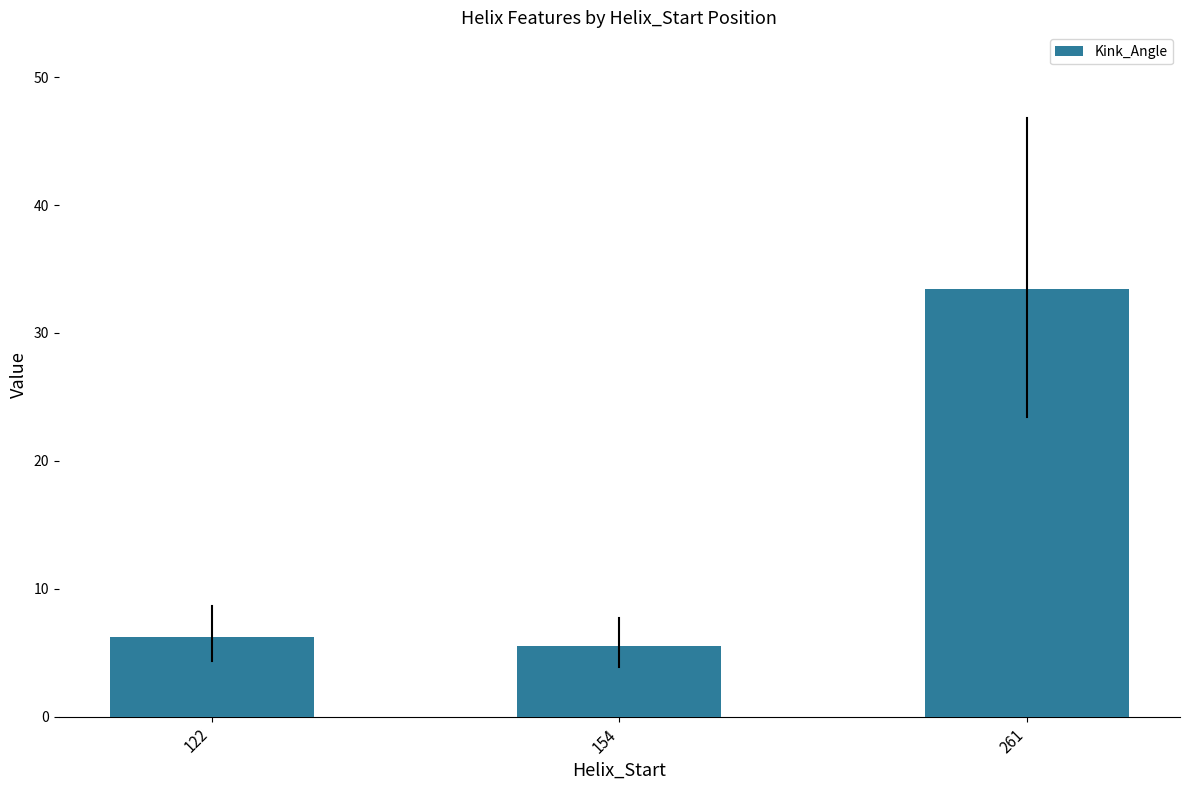

What is the minimum value shown in the chart?

5.5